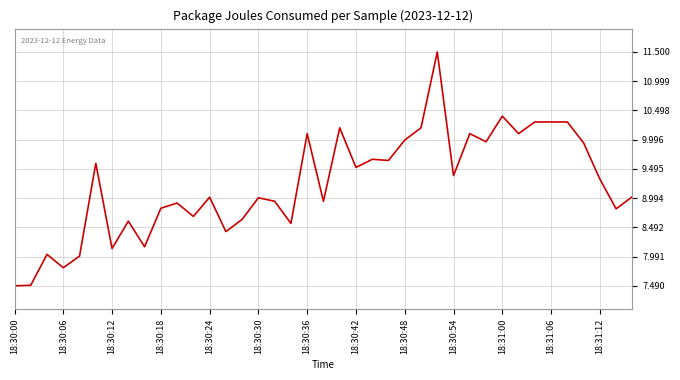

What is the maximum value shown in the chart?

11.5